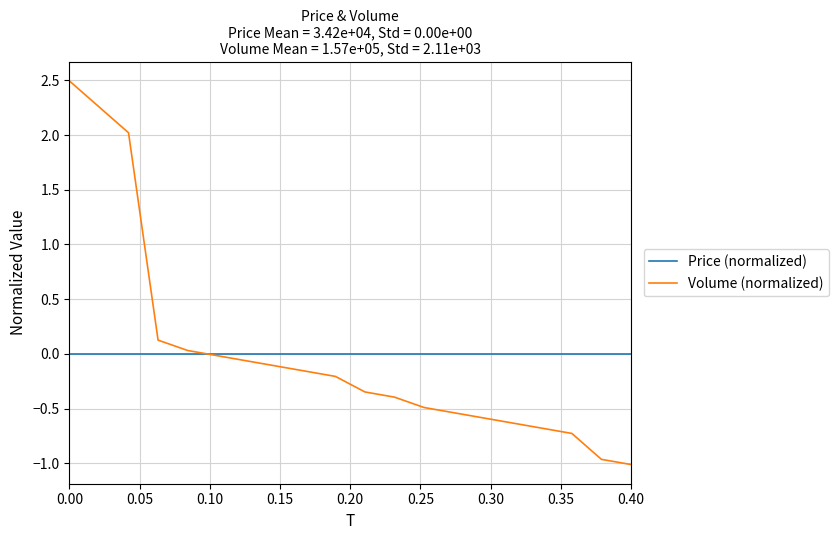

True or false: Volume (normalized) has more than 0 points higher than both neighbors.

False